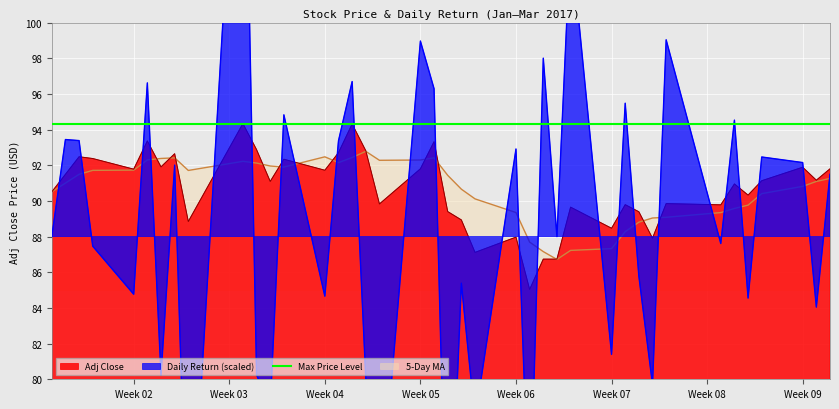

At how many categories does at least one series exceed 111?

1